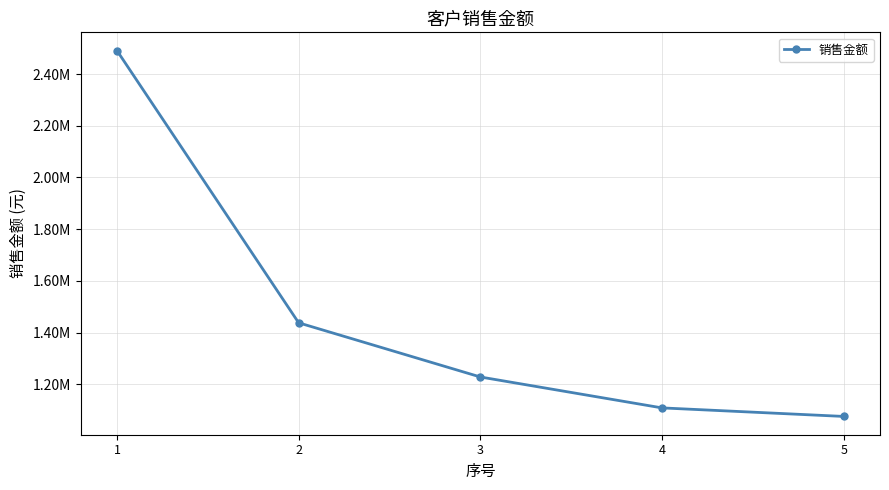

Is this an area chart (filled region under the line)?

No